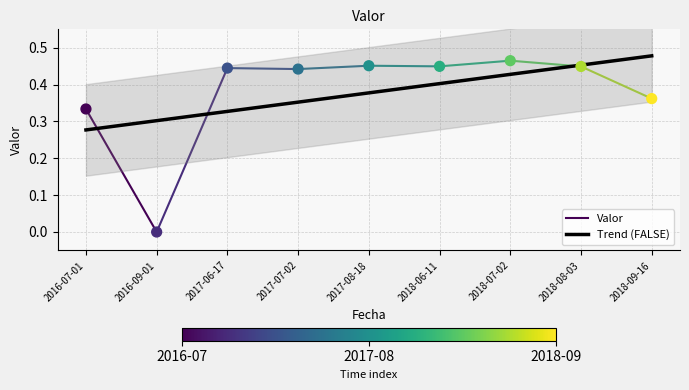

Which has a higher value, 2016-07-01 or 2017-07-02?

2017-07-02